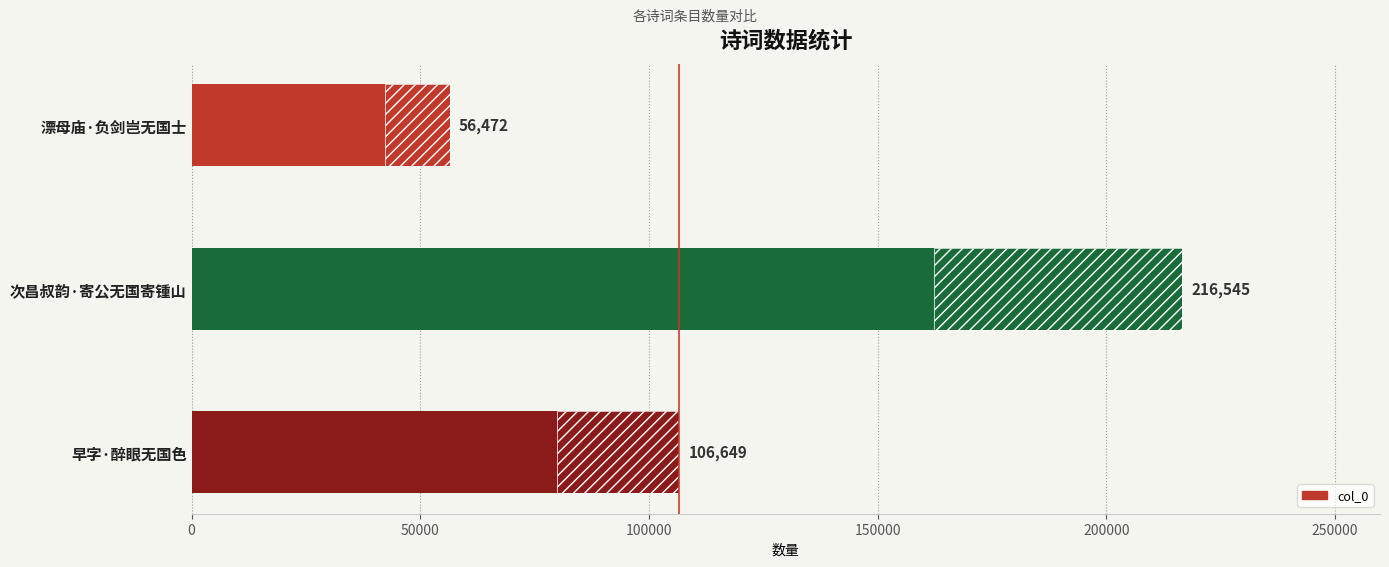

How many values are below 106649?

1